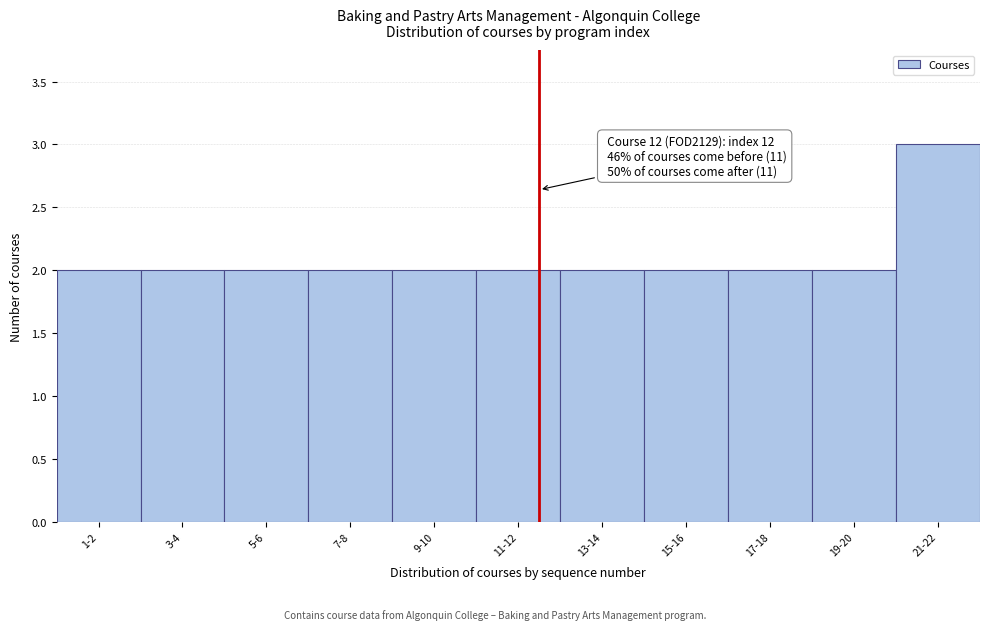

Reading right to left, what are all the values shown in this chart?

21-22=3	19-20=2	17-18=2	15-16=2	13-14=2	11-12=2	9-10=2	7-8=2	5-6=2	3-4=2	1-2=2